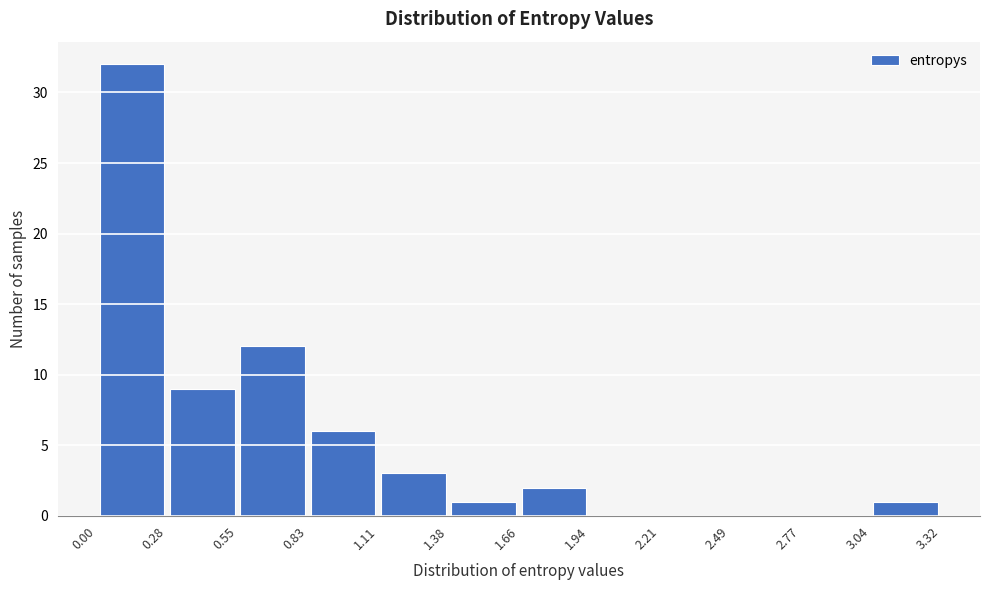

Reading left to right, transcribe this chart: for each bar, give the range it covers on the x-axis and its height. The values are not printed on the chart, so give them approximately, as read against the axis.

0.00 to 0.28: 32
0.28 to 0.55: 9
0.55 to 0.83: 12
0.83 to 1.11: 6
1.11 to 1.38: 3
1.38 to 1.66: 1
1.66 to 1.94: 2
1.94 to 2.21: 0
2.21 to 2.49: 0
2.49 to 2.77: 0
2.77 to 3.04: 0
3.04 to 3.32: 1